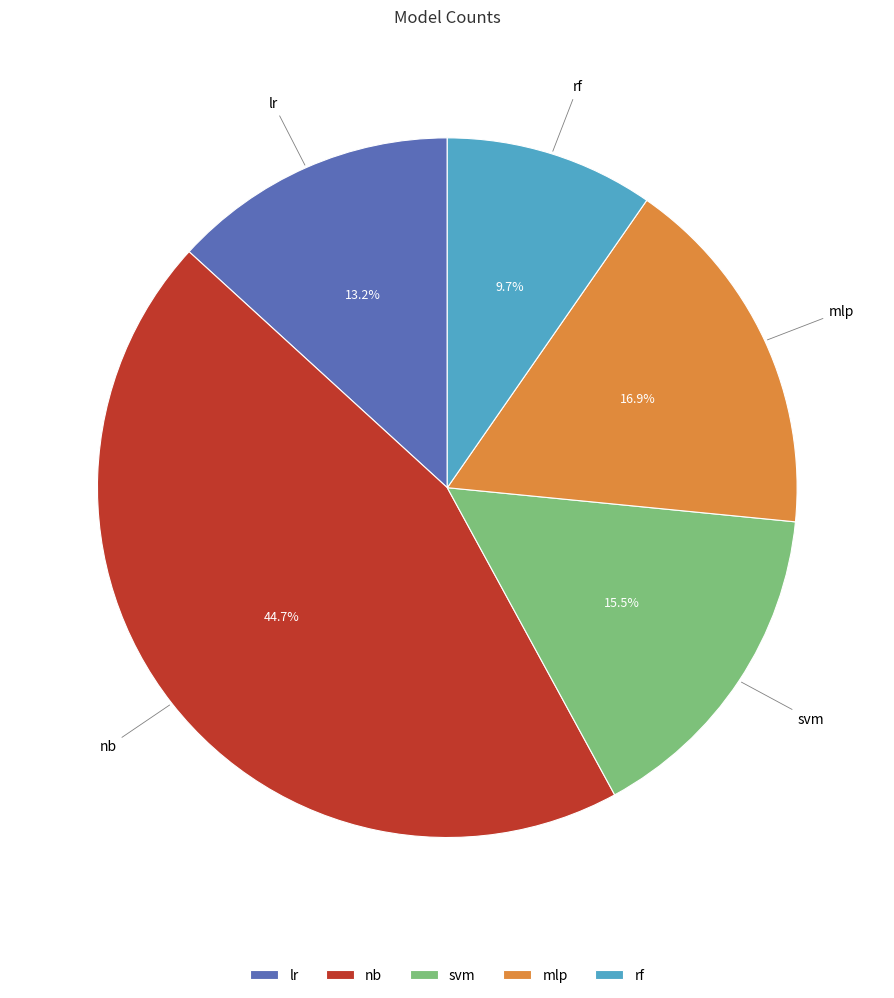

Does any single category account for the majority?

No